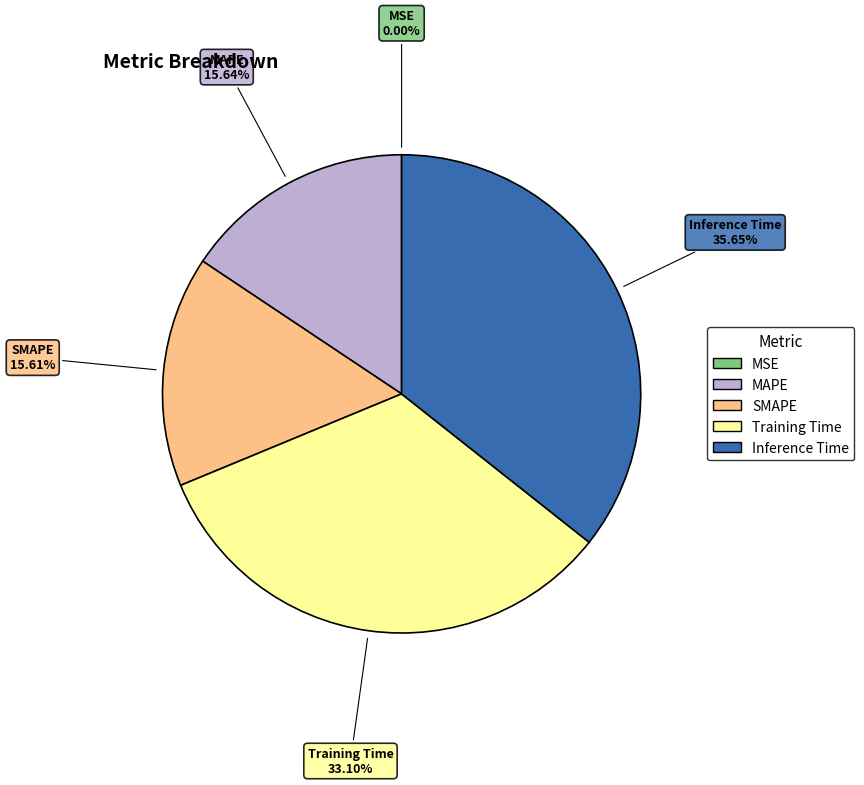

To the nearest percent, what is the difference between the largest and smallest slice percentages?

36%